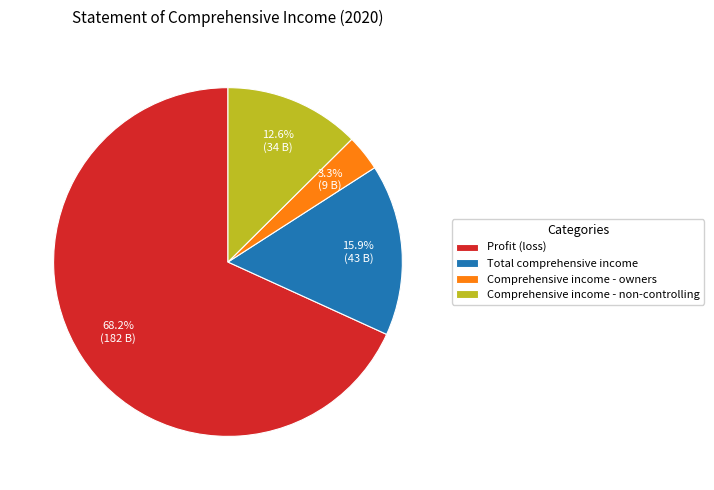

Is it true that Profit (loss) is 99% of the pie?

False